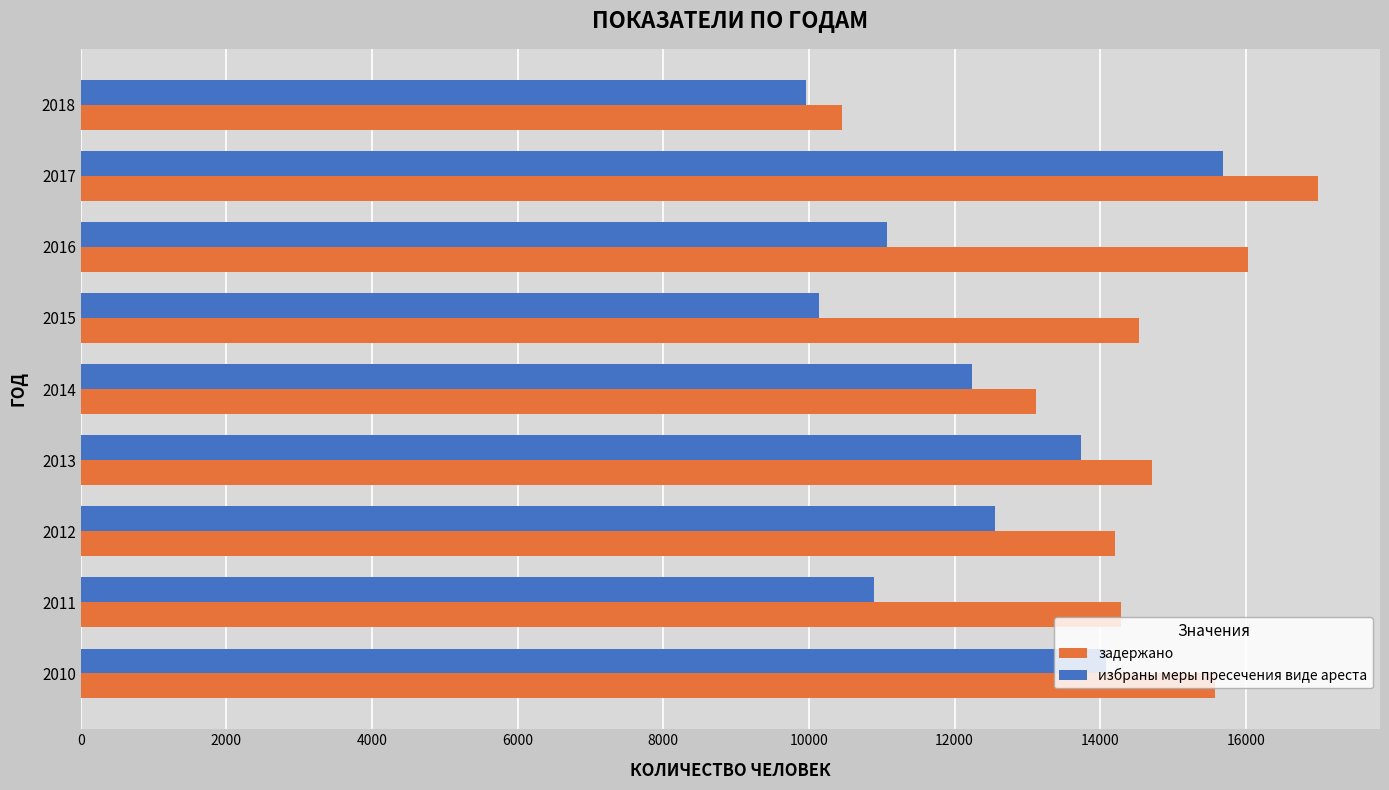

Which series has the largest total across all categories?

задержано